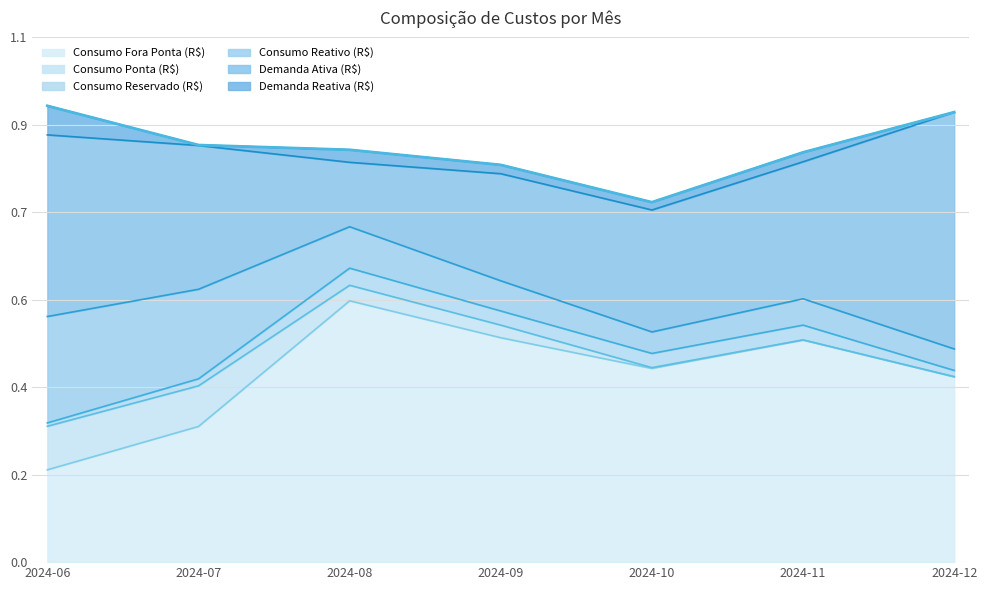

The value of Demanda Ativa (R$) at 2024-07 is 0.3. True or false?

True